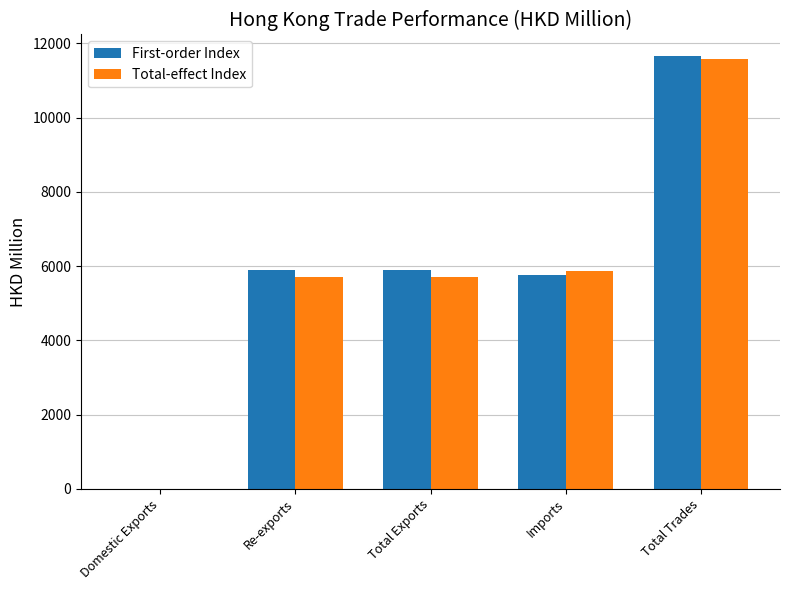

What is the total value across all series at Imports?

11630.4